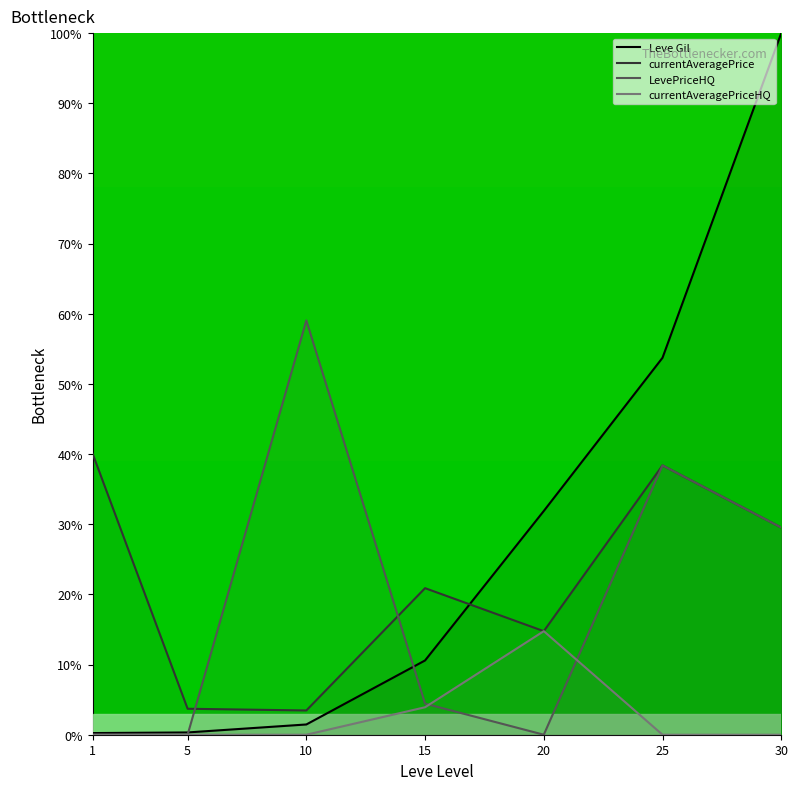

How many data points in currentAveragePrice are less than 20?

3